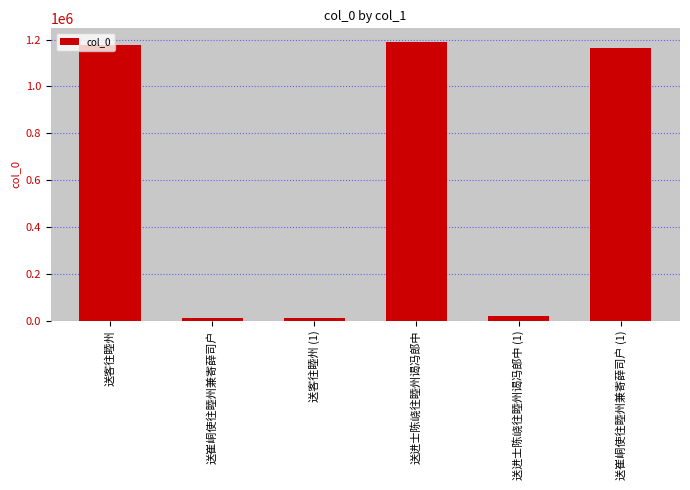

What is the label of the 5th bar from the right?

送崔峒使往睦州兼寄薛司户